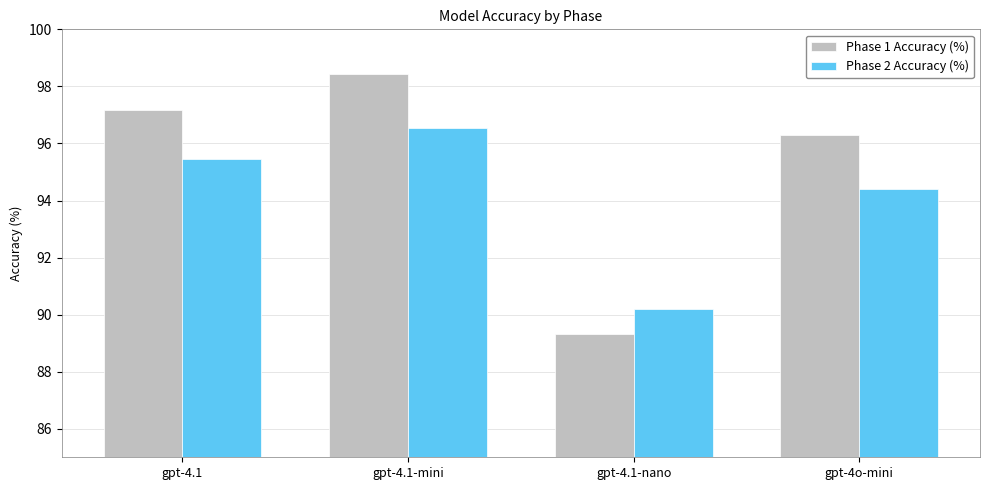

The value of Phase 2 Accuracy (%) at gpt-4.1-nano is 155.8. True or false?

False